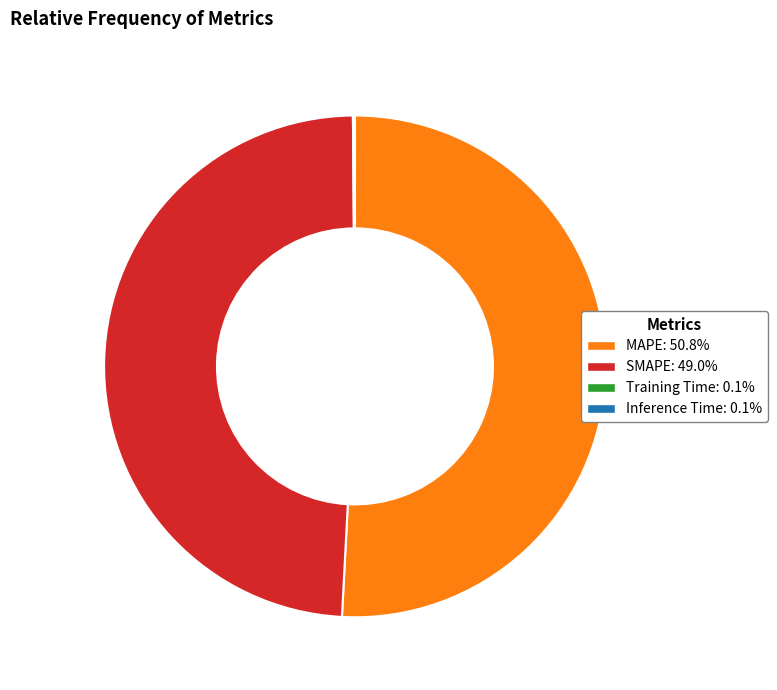

Does any single category account for the majority?

Yes